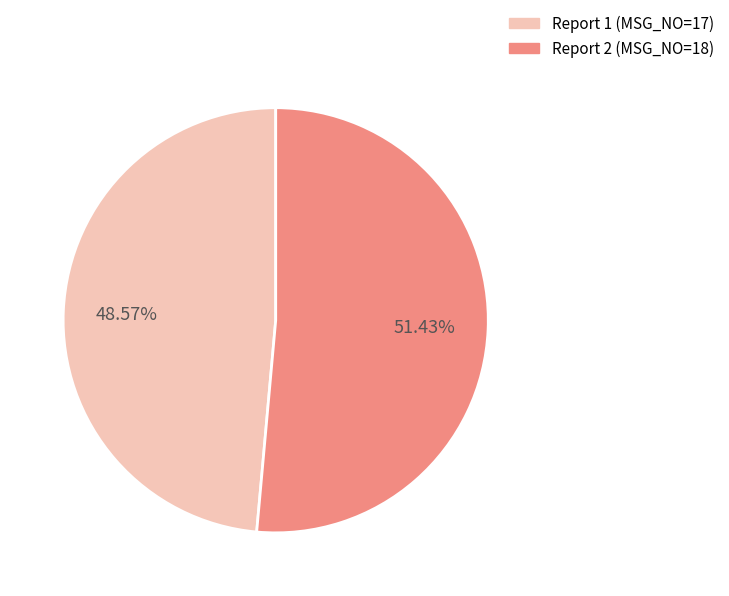

Combined, do Report 1 (MSG_NO=17) and Report 2 (MSG_NO=18) account for over 50%?

Yes